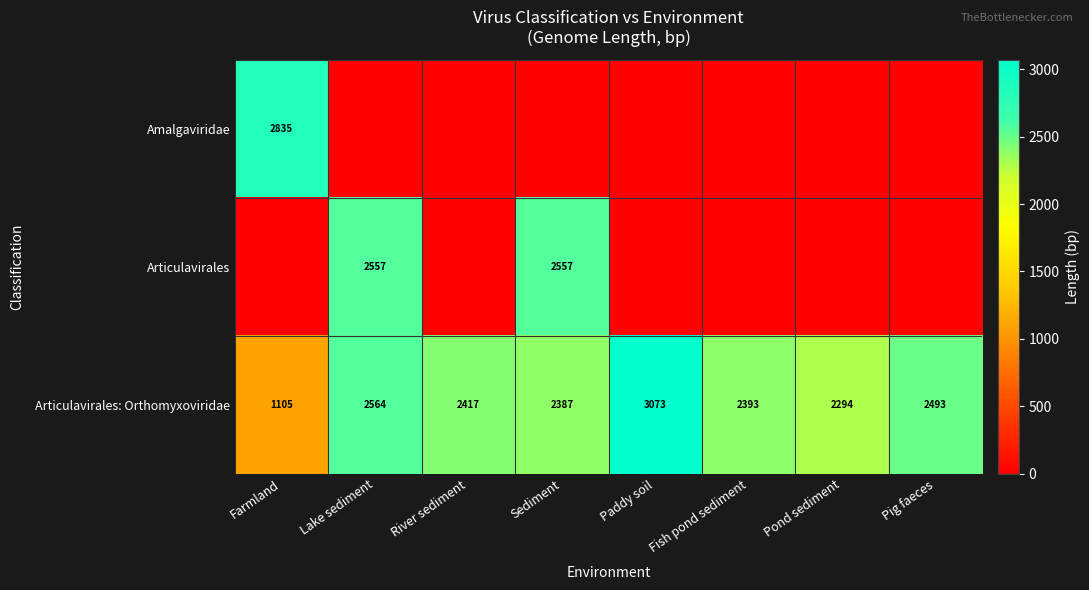

Read the Articulavirales: Orthomyxoviridae value at Sediment, to the nearest 100.

2400